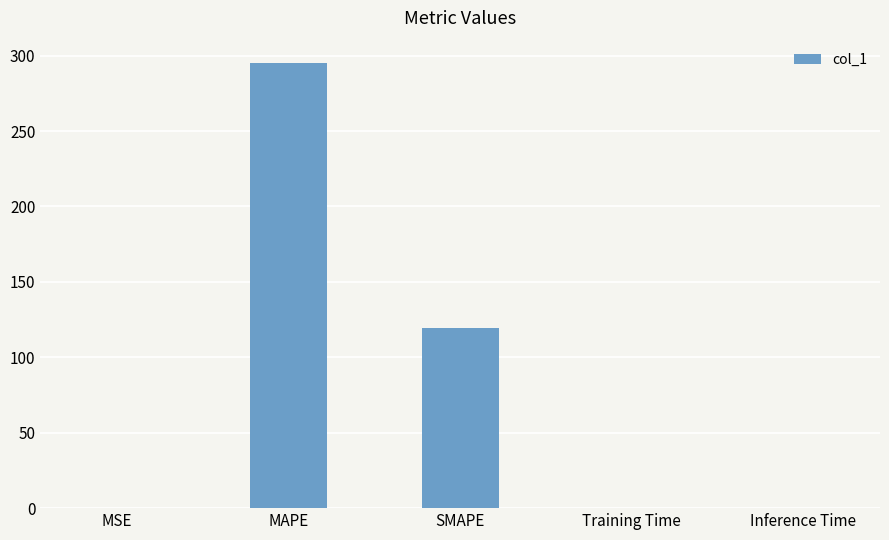

What is the sum of the values at Inference Time and SMAPE?

119.2